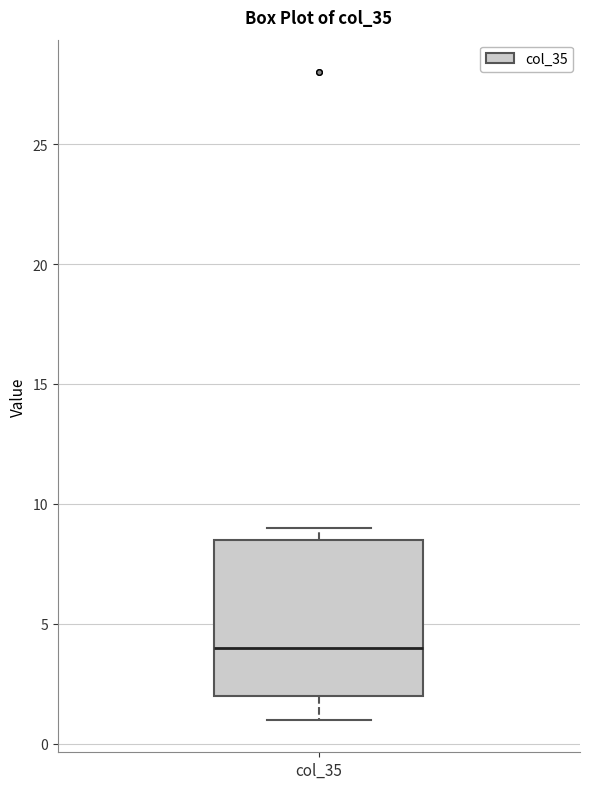

Transcribe this box plot: give where the median line is, the range the box spans, and where the two whiskers end, as read against the y-axis. The values are not printed on the chart, so give them approximately, as read against the axis.

median 4.0, box 2.0 to 8.5, whiskers 1.0 to 9.0